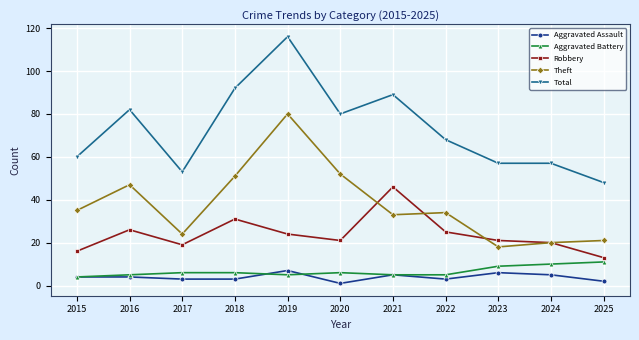

True or false: Theft and Total intersect in this chart.

False